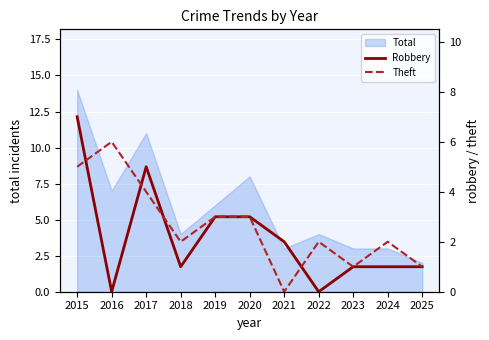

What is the maximum value shown in the chart?

7